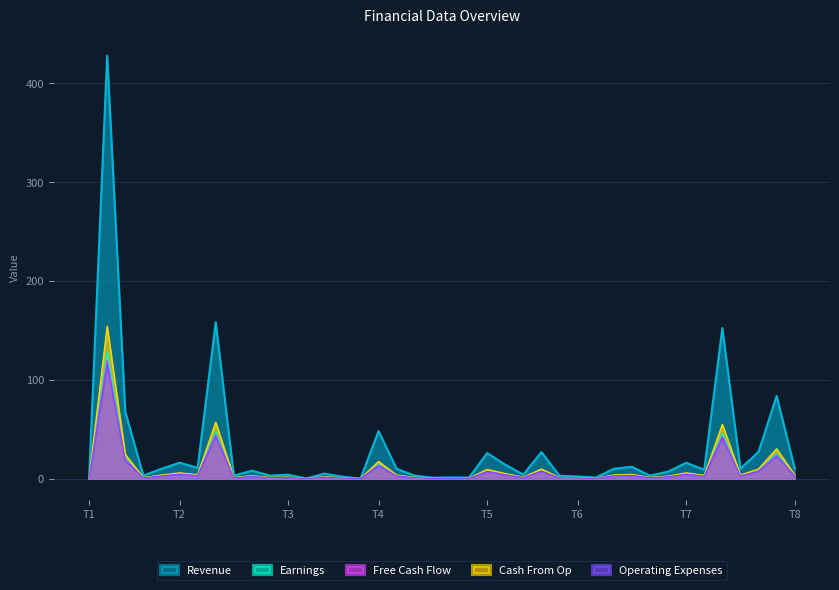

What is the maximum value for Earnings?

128.4